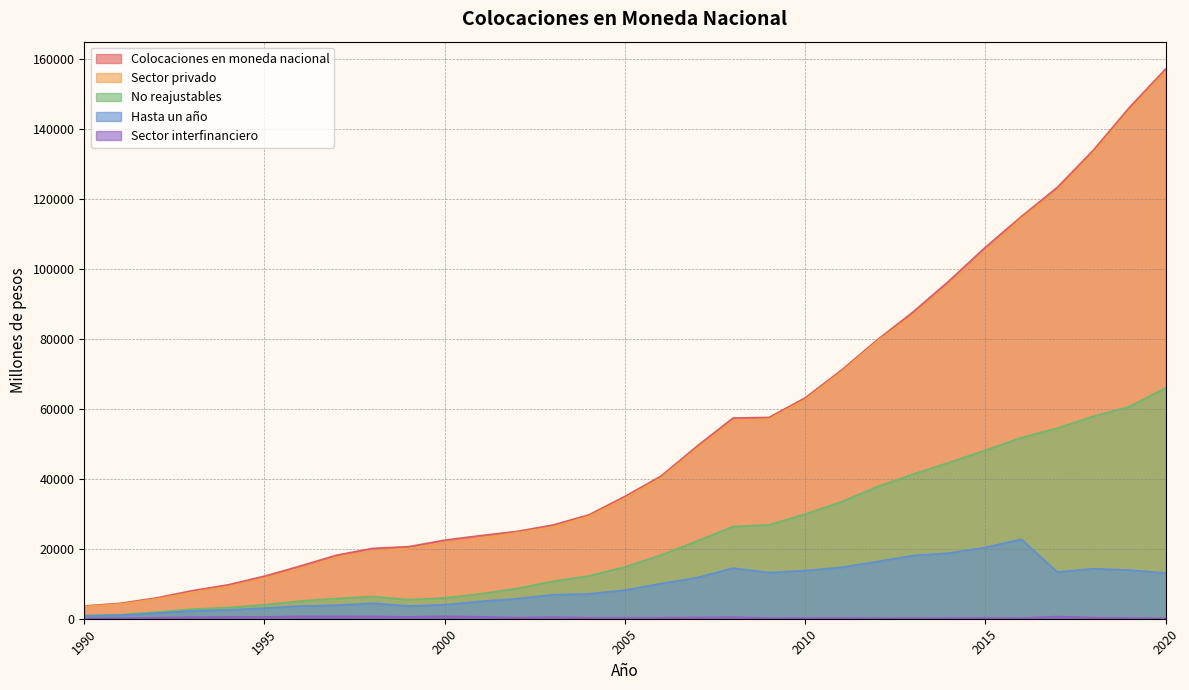

Read the Colocaciones en moneda nacional value at 2003, to the nearest 100.

26800